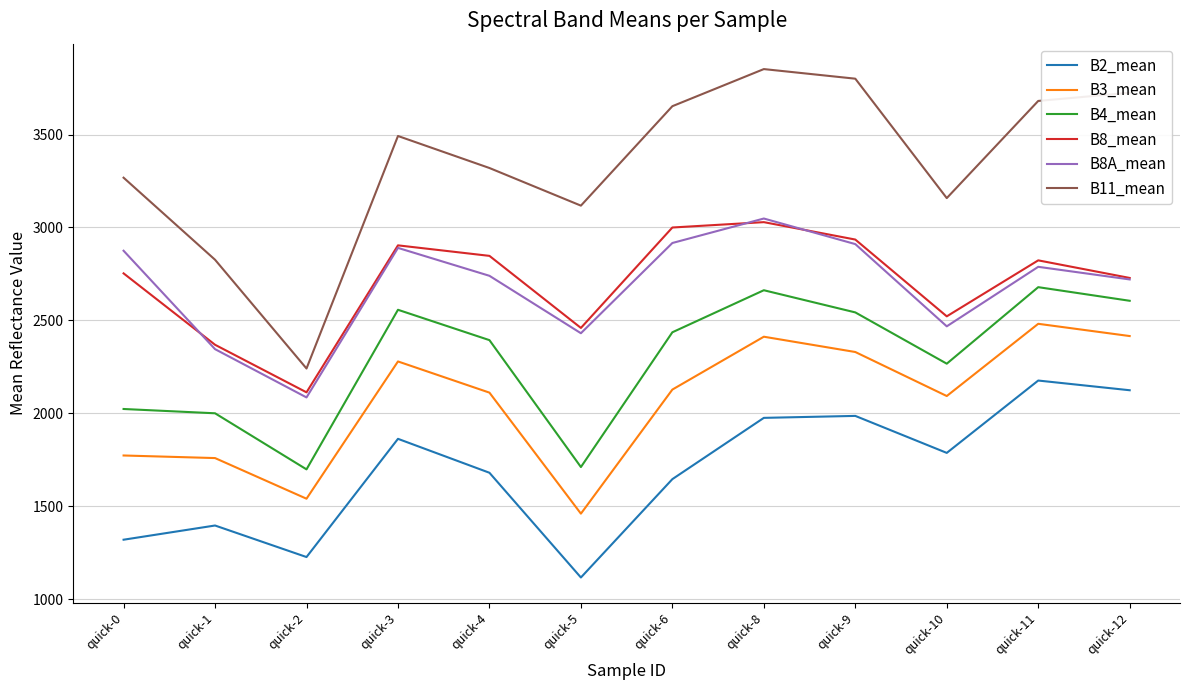

What is the total value across all series at quick-0?

14009.1